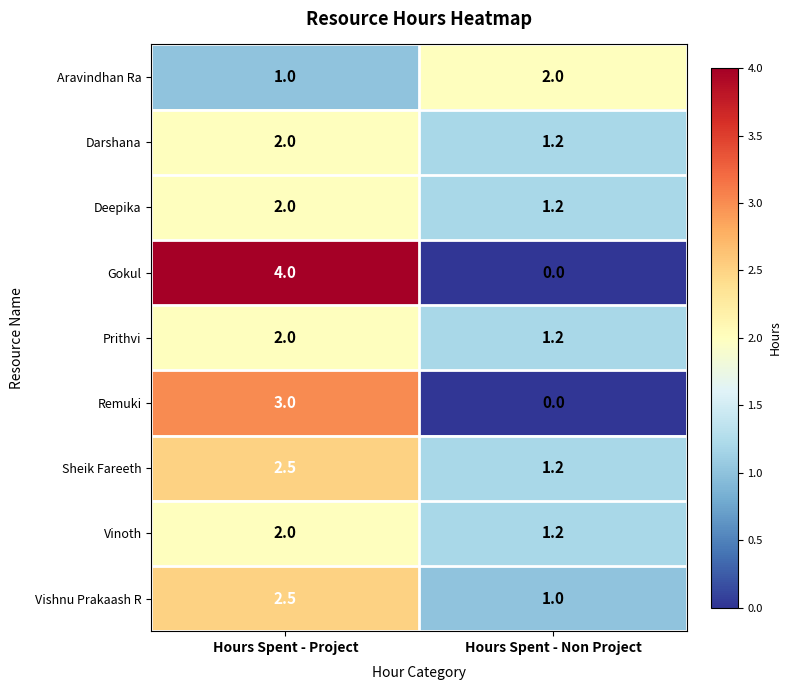

Read the Aravindhan Ra value at Hours Spent - Project.

1.0